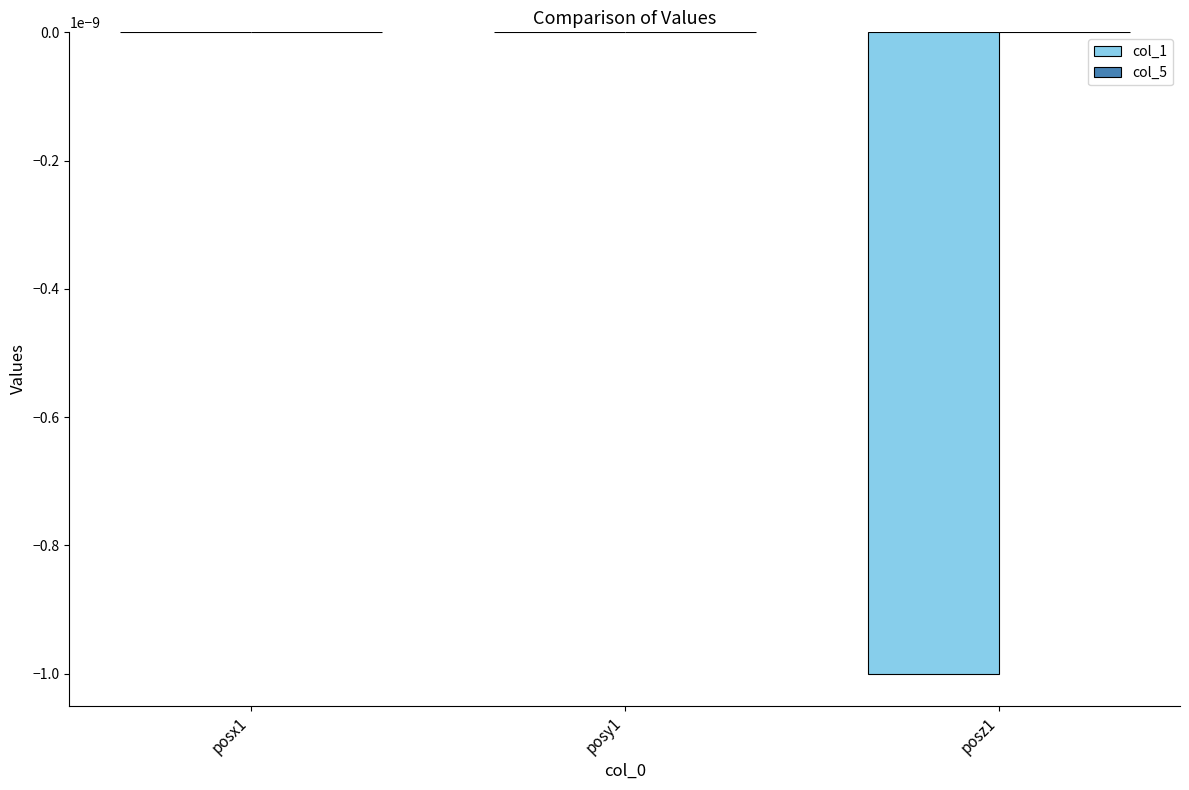

Which series has the largest range (max minus min)?

col_1